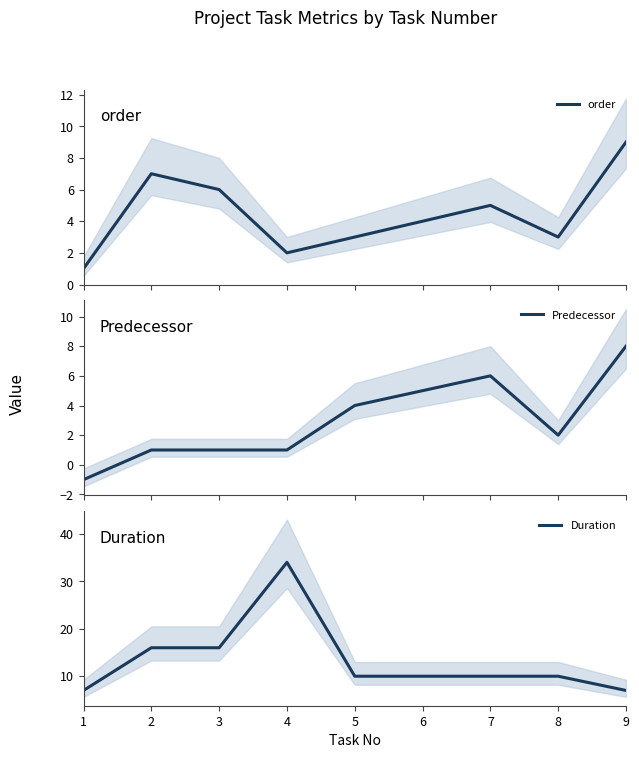

How many intersections are there between order and Duration?

1